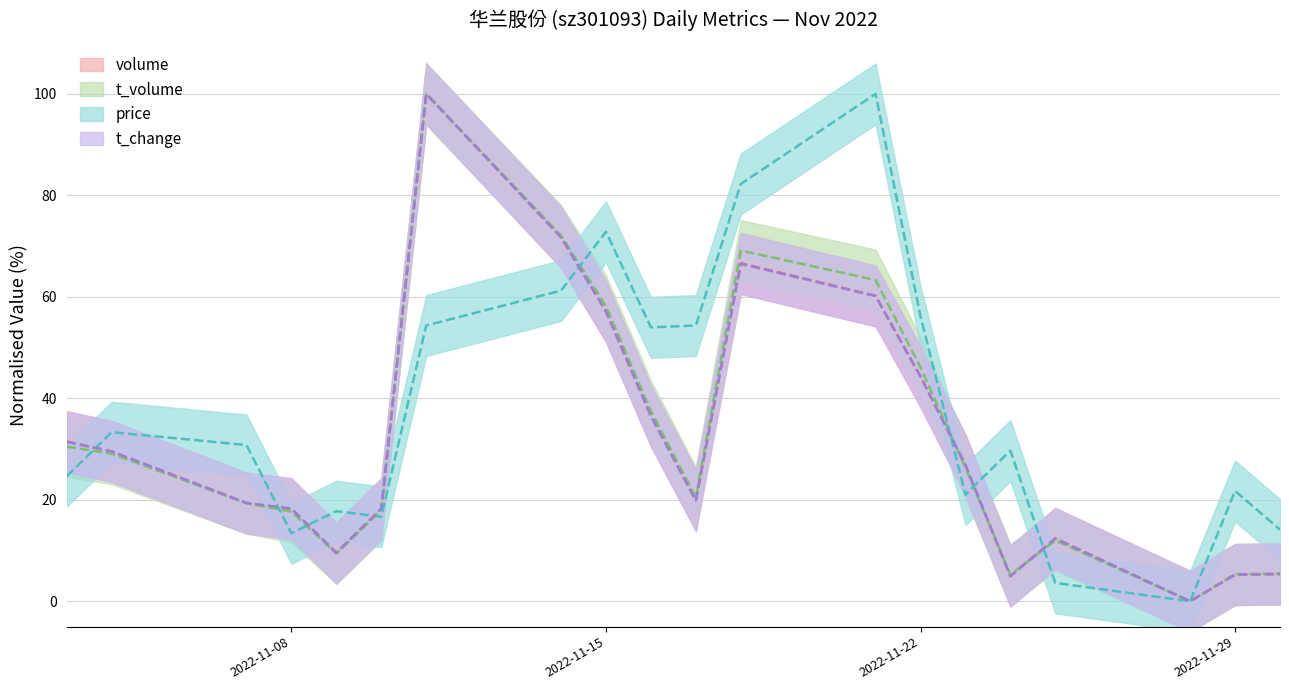

At which label does volume reach its minimum?

2022-11-28